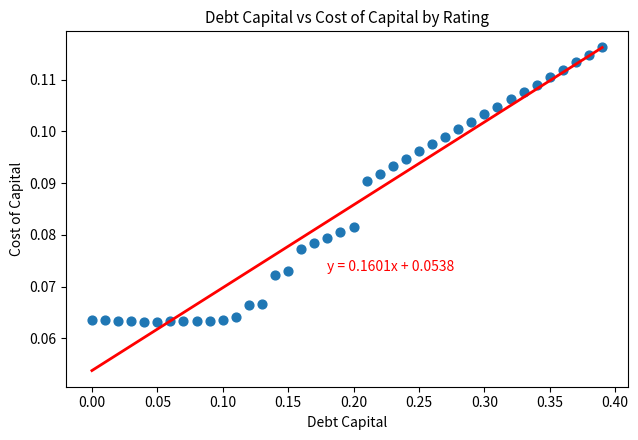

What is the range of X values (max minus min)?

0.4